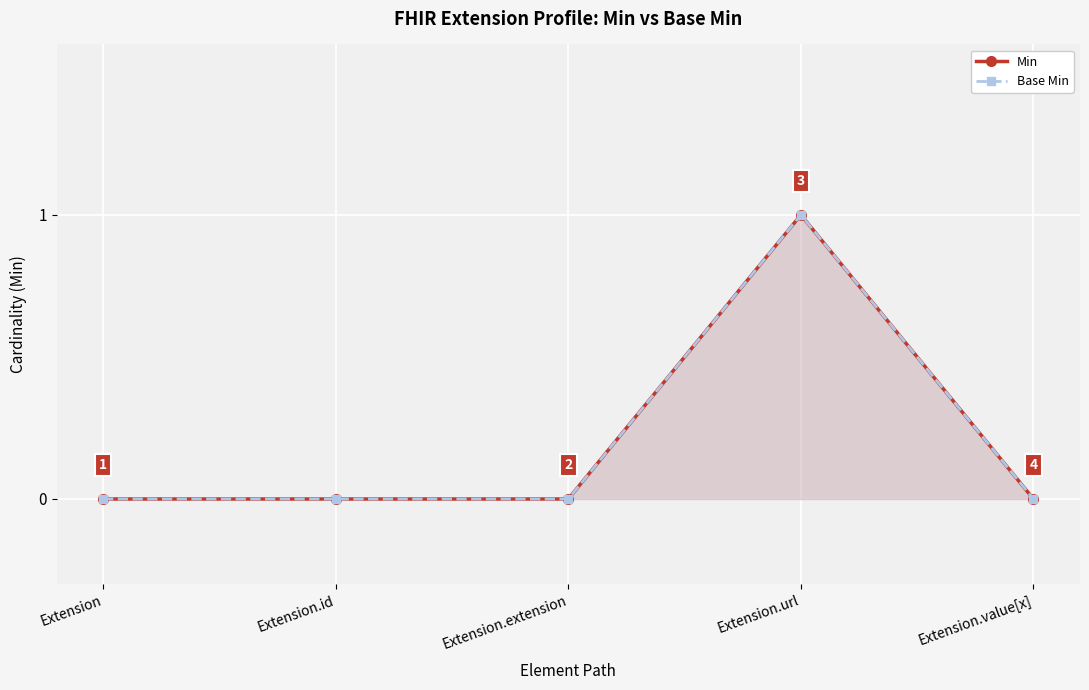

What is the label of the 1st point from the right?

Extension.value[x]